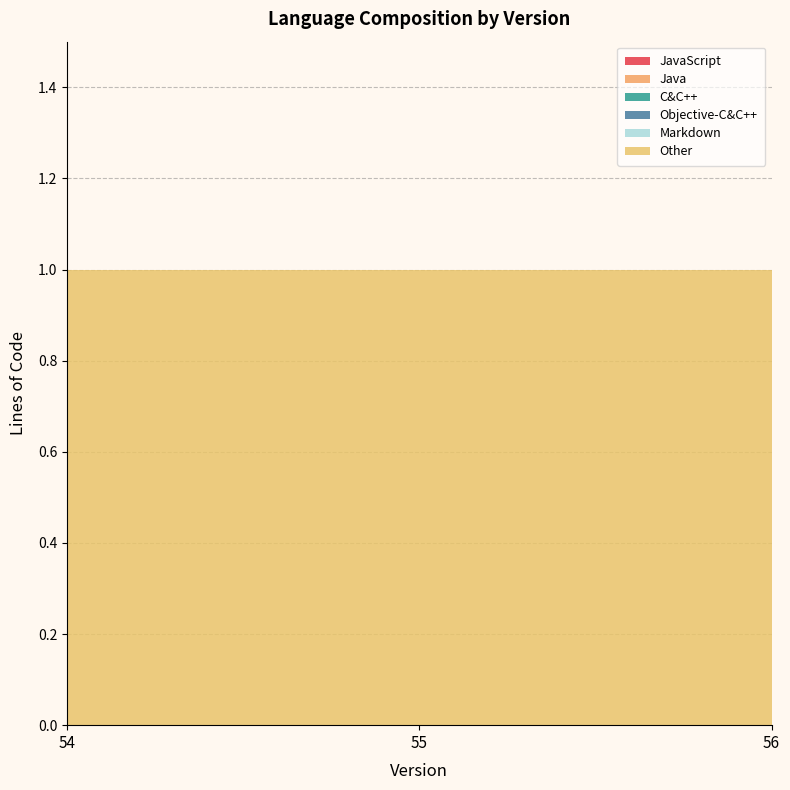

Reading left to right, transcribe all the data shown in this chart.

JavaScript: 0	0	0
Java: 0	0	0
C&C++: 0	0	0
Objective-C&C++: 0	0	0
Markdown: 0	0	0
Other: 1	1	1